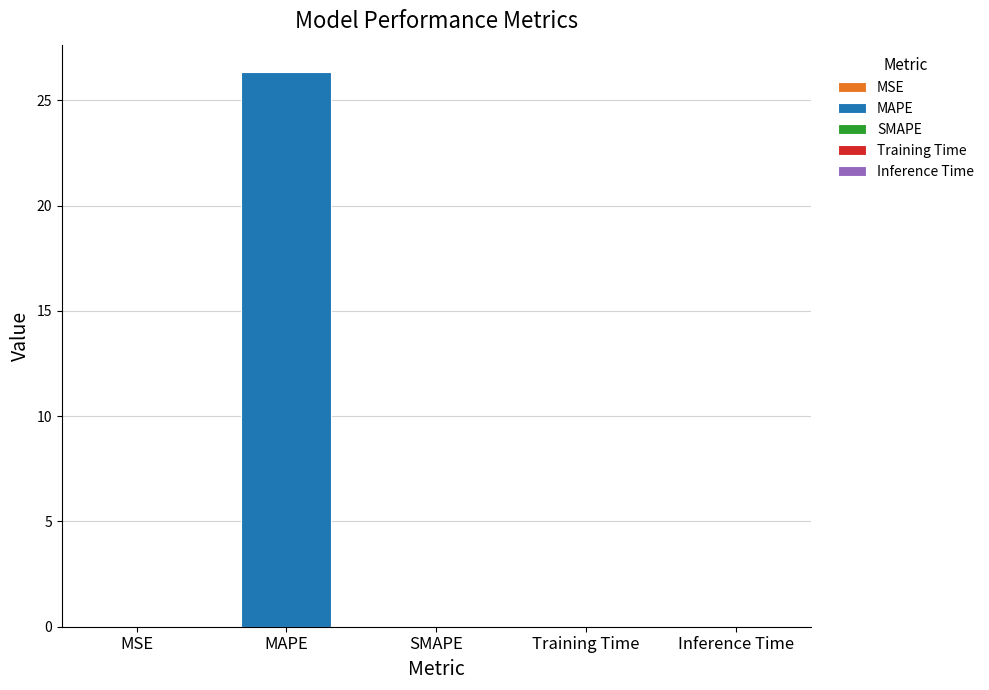

Reading left to right, transcribe all the data shown in this chart.

MSE=0.0	MAPE=26.3	SMAPE=0.0	Training Time=0.0	Inference Time=0.0